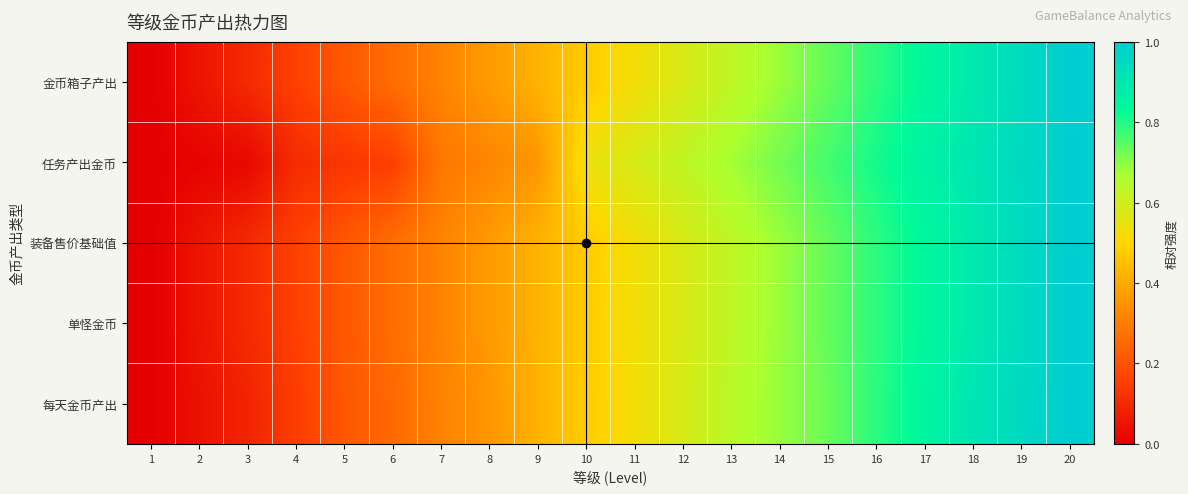

Which label corresponds to the smallest value in the chart?

1